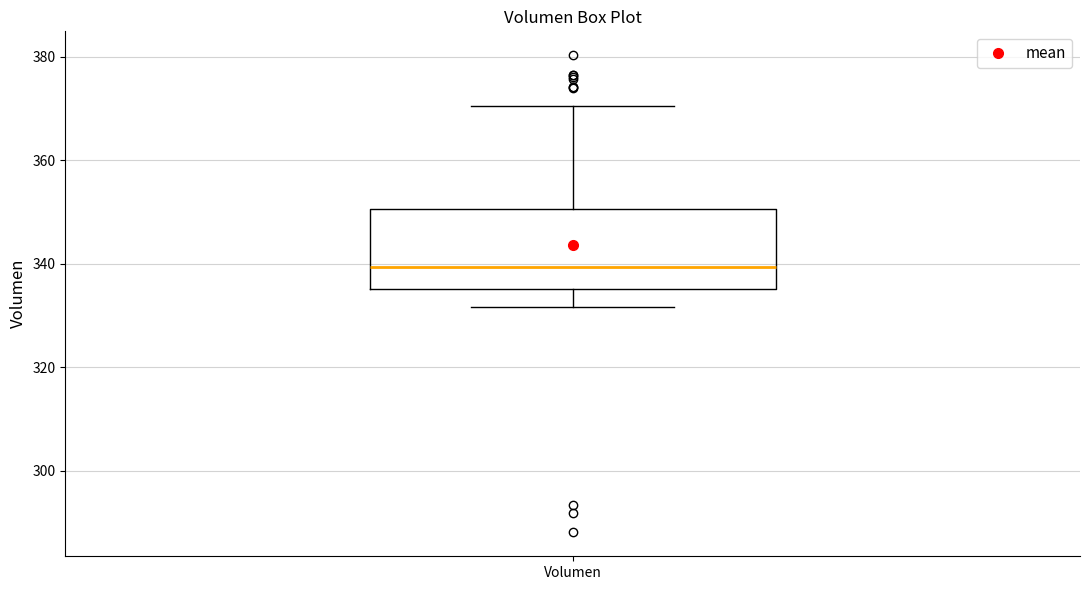

Where does the median line of the box for Volumen sit on the y-axis? The values are not printed on the chart, so give them approximately, as read against the axis.

340